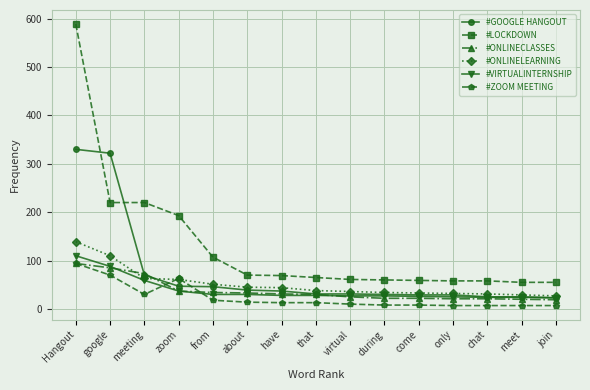

Which series has the widest spread of values?

#LOCKDOWN